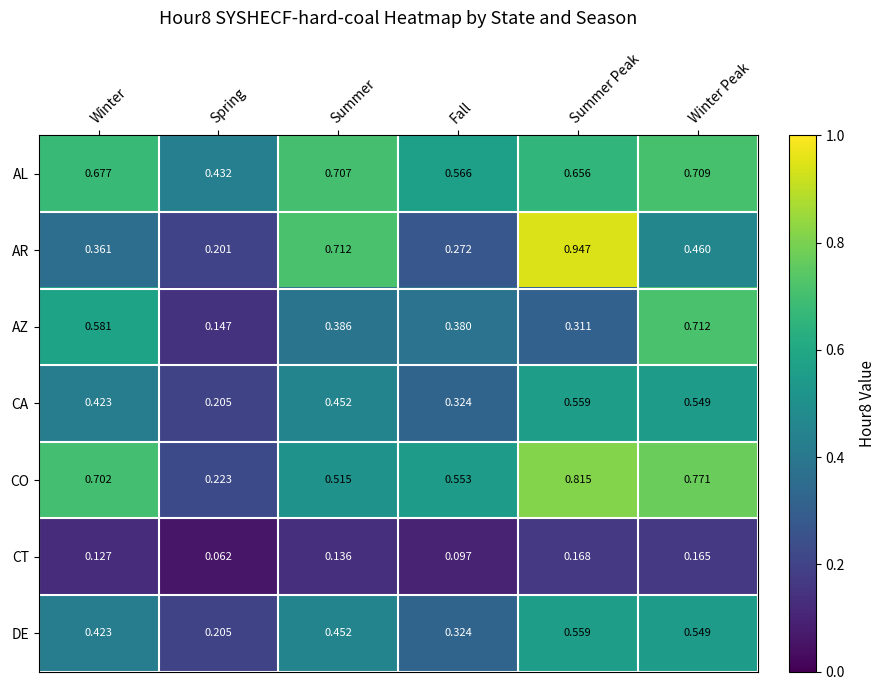

How many distinct data groups are displayed?

7